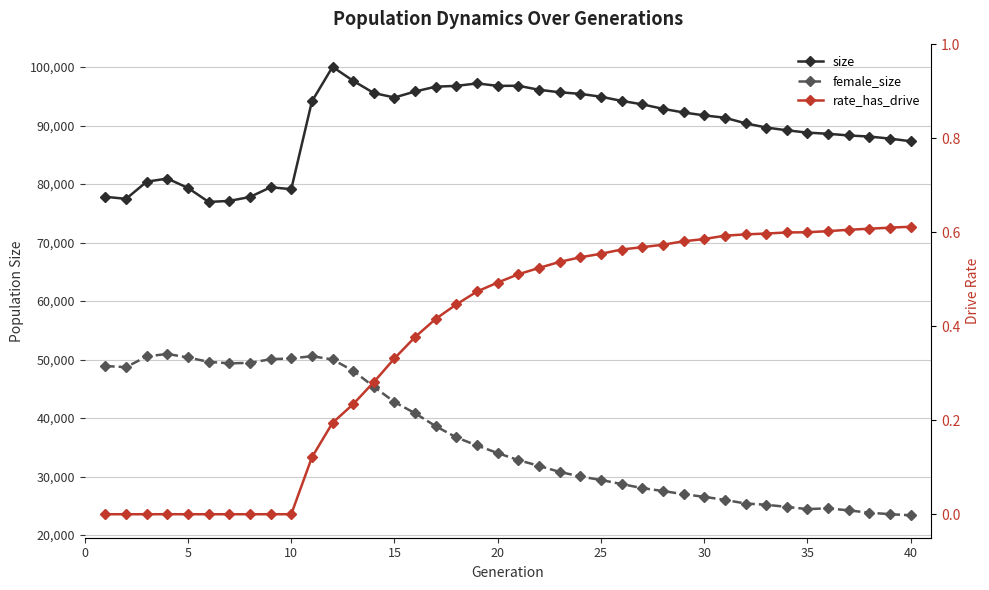

How many distinct data groups are displayed?

3